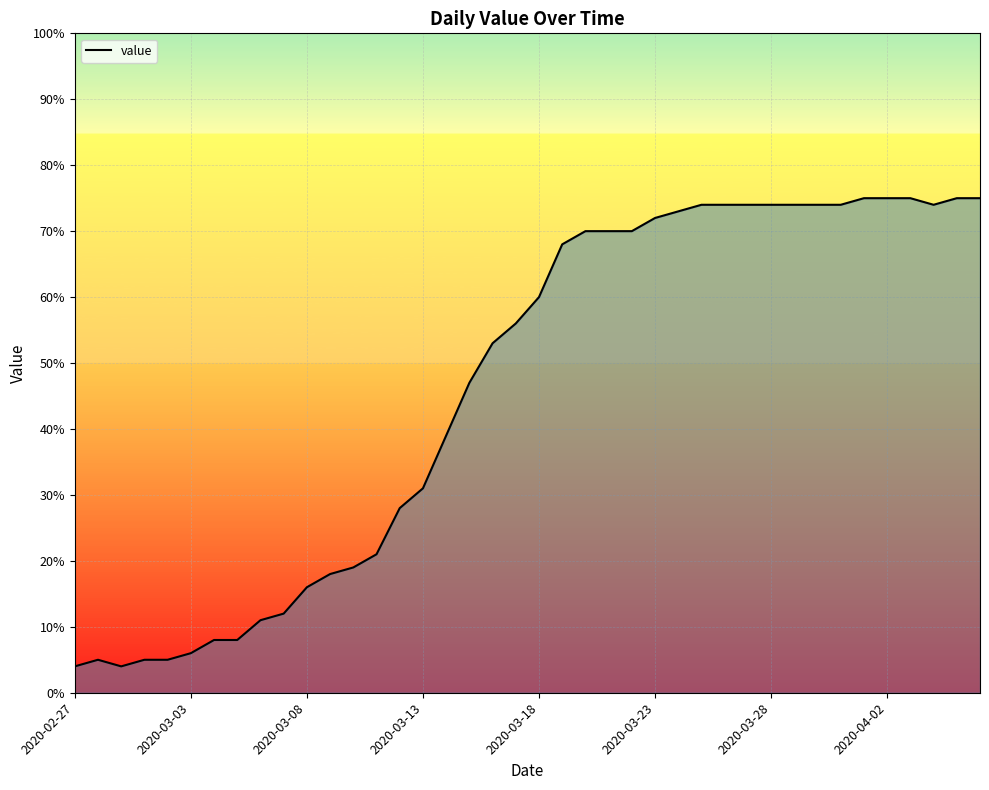

What is the minimum value shown in the chart?

4